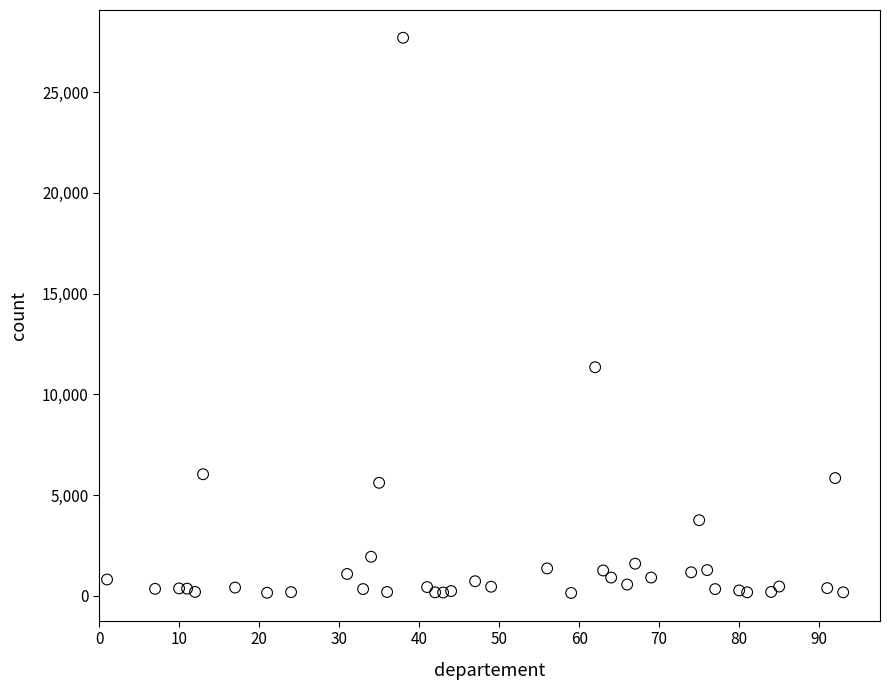

What is the range of Y values (max minus min)?

27558.4